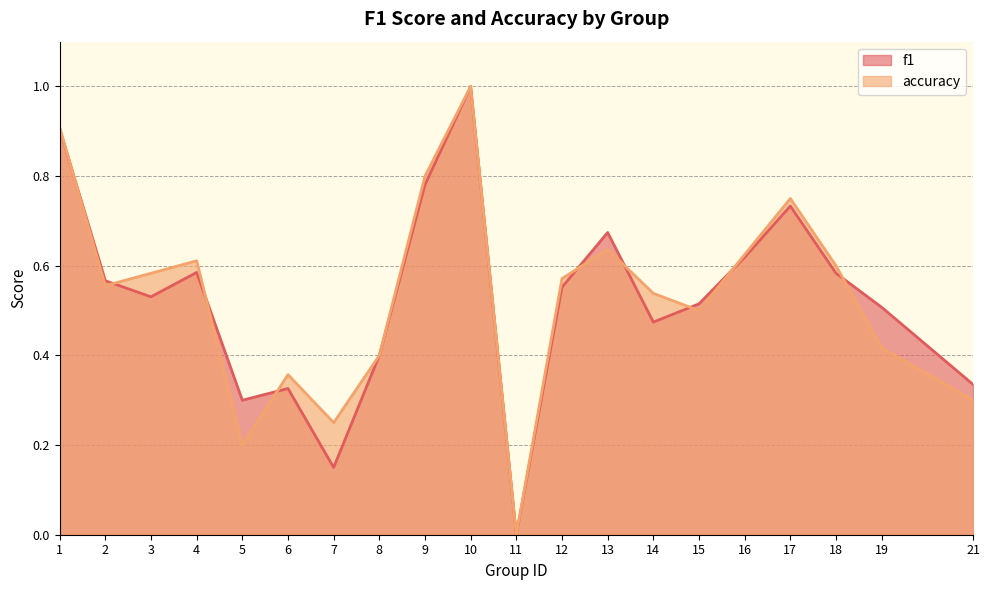

What is the sum of all f1 values?

10.5